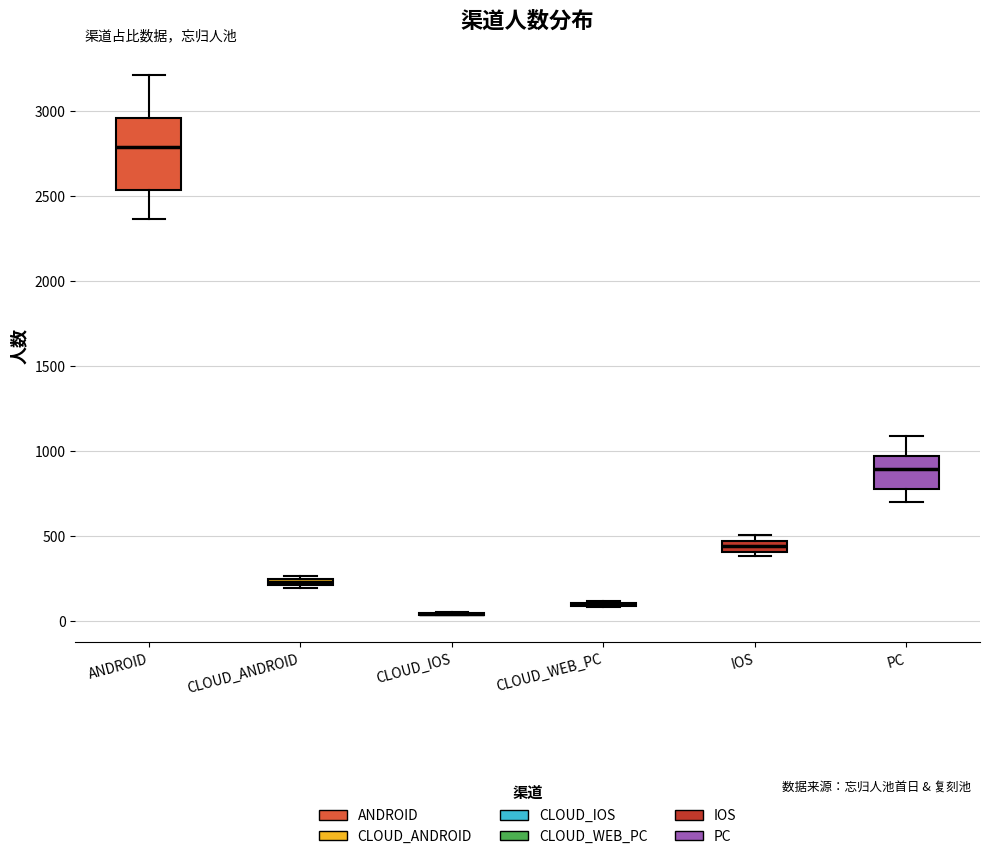

Which box is the tallest, from its lower edge to its upper edge?

ANDROID